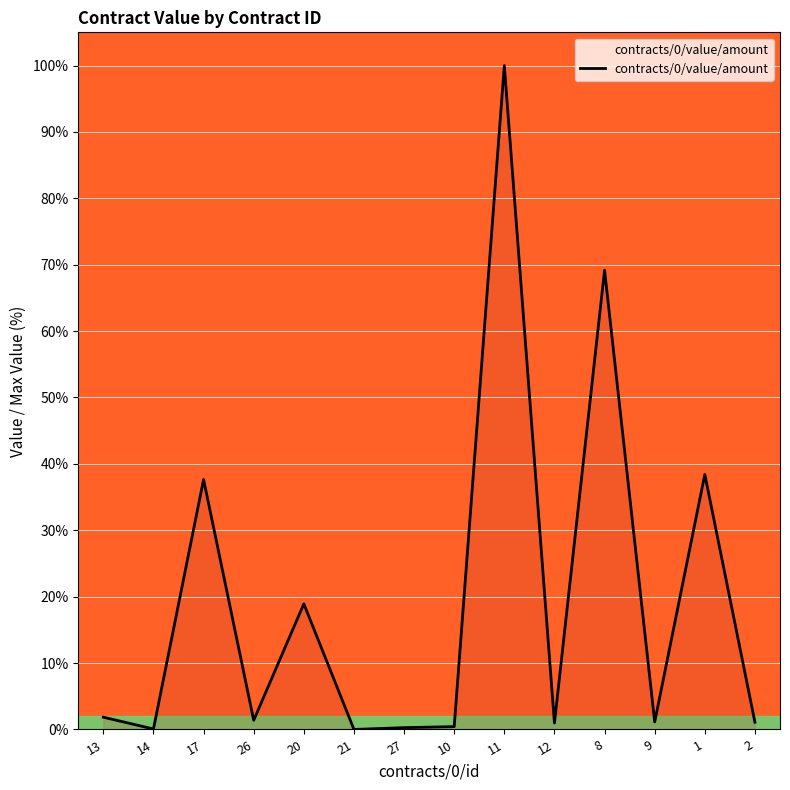

Is it true that the value at 20 is 18.9?

True